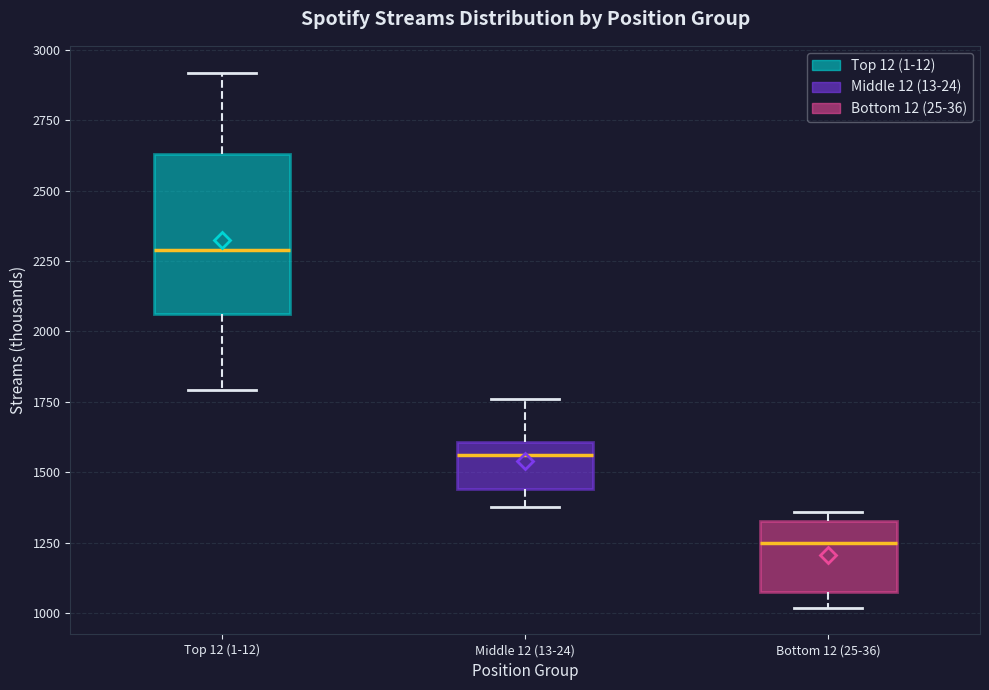

Where is the lower edge of the box for Middle 12 (13-24) on the y-axis? The values are not printed on the chart, so give them approximately, as read against the axis.

1450